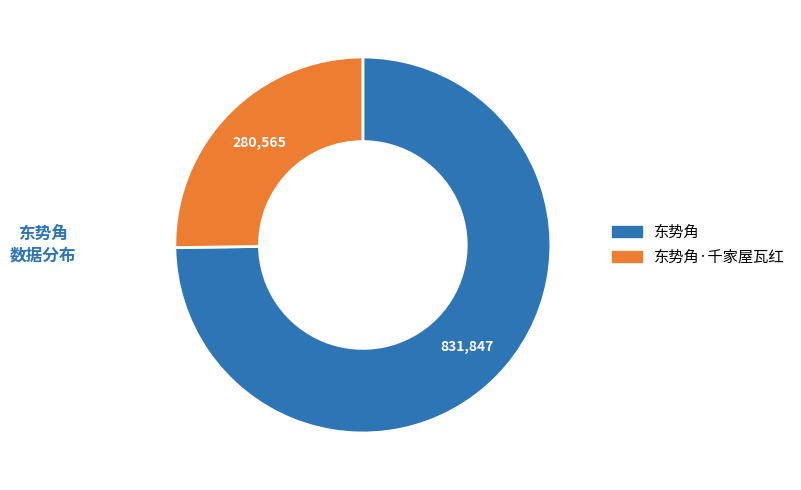

Is there any slice that represents more than half of the pie?

Yes